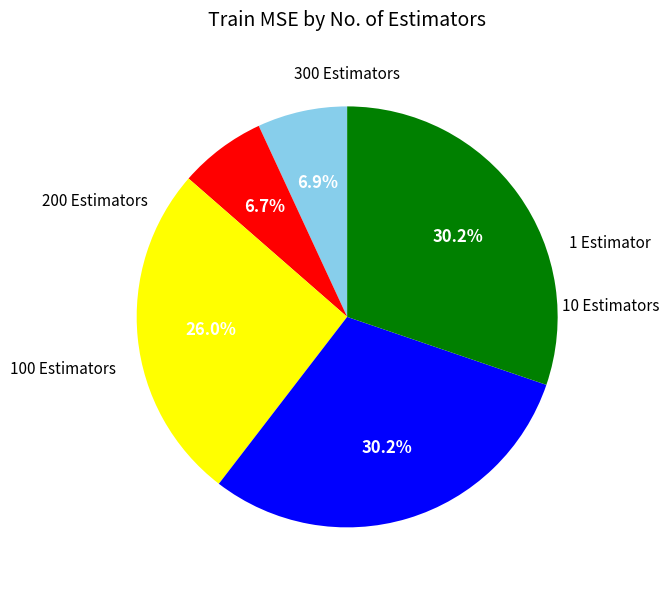

Is there a majority slice in this chart?

No